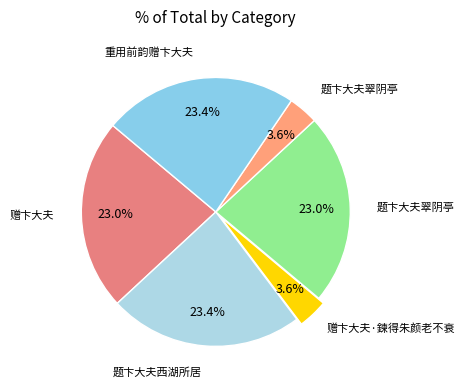

Which category has the biggest portion of the pie?

重用前韵赠卞大夫